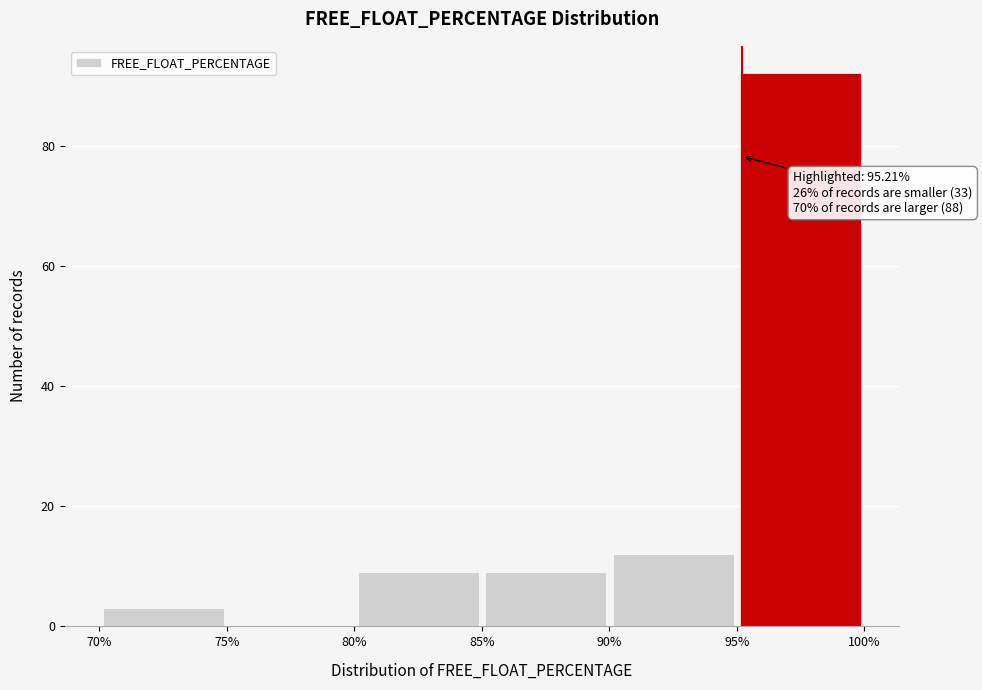

Over which range of the x-axis is the bar tallest?

95% to 100%